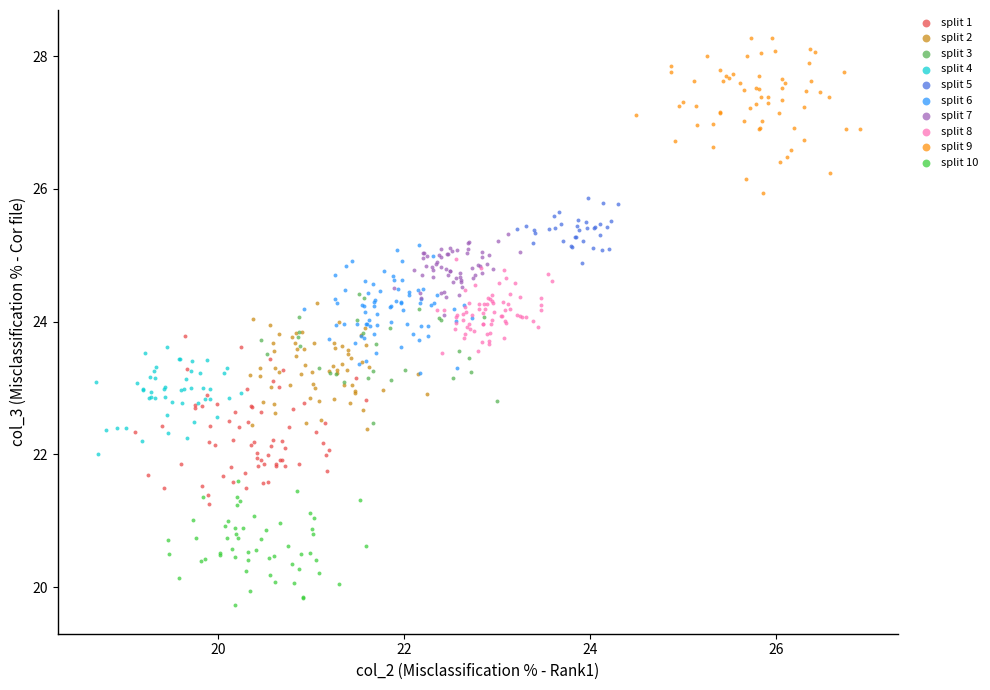

Which series contains the highest Y value?

split 9